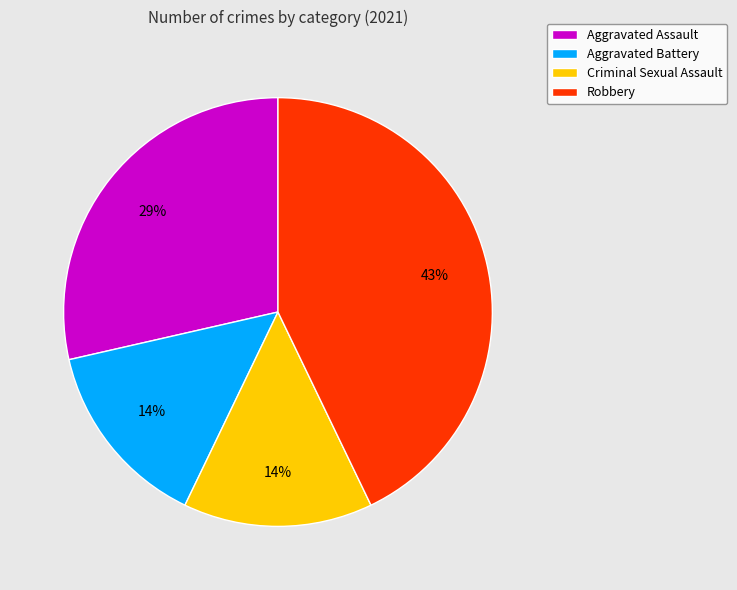

True or false: Robbery accounts for 43% of the total.

True